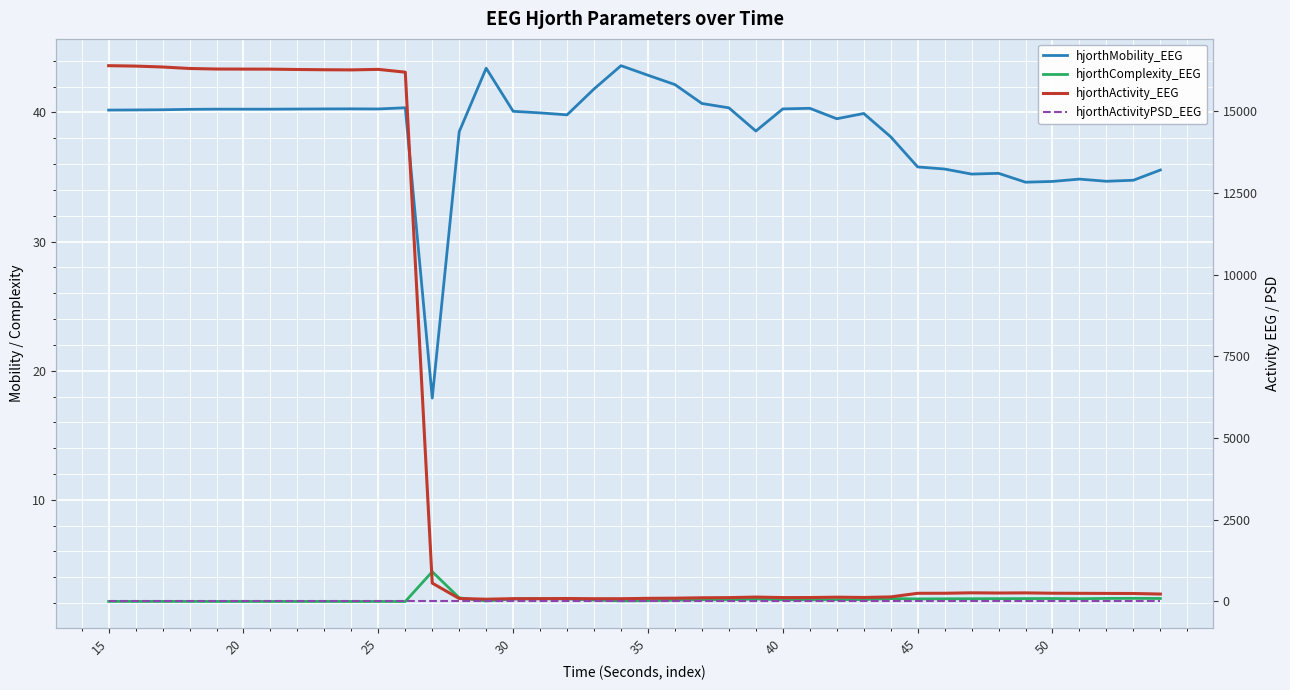

Reading right to left, extract all data points from this chart.

hjorthMobility_EEG: 35.5	34.7	34.7	34.8	34.7	34.6	35.3	35.2	35.6	35.8	38.1	39.9	39.5	40.3	40.3	38.6	40.4	40.7	42.2	42.9	43.6	41.8	39.8	40.0	40.1	43.4	38.5	17.9	40.4	40.3	40.3	40.3	40.3	40.2	40.2	40.3	40.2	40.2	40.2	40.2
hjorthComplexity_EEG: 2.4	2.4	2.4	2.3	2.4	2.4	2.3	2.3	2.3	2.3	2.4	2.3	2.3	2.3	2.3	2.3	2.3	2.3	2.2	2.2	2.2	2.2	2.3	2.3	2.3	2.2	2.4	4.4	2.1	2.1	2.1	2.1	2.1	2.1	2.1	2.1	2.1	2.1	2.1	2.1
hjorthActivity_EEG: 227.5	244.8	247.3	250.1	253.2	263.6	259.7	265.5	252.3	251.1	139.9	123.5	132.2	121.4	119.9	135.7	118.5	114.1	101.8	96.8	85.3	84.9	91.7	87.2	86.7	69.5	91.4	563.3	16202.5	16288.1	16272.4	16276.7	16284.6	16295.0	16296.8	16298.7	16315.5	16361.1	16388.8	16401.3
hjorthActivityPSD_EEG: 0.0	0.0	0.0	0.0	0.0	0.0	0.0	0.0	0.0	0.0	0.0	0.0	0.0	0.0	0.0	0.0	0.0	0.0	0.0	0.0	0.0	0.0	0.0	0.0	0.0	0.0	0.0	0.0	0.0	0.0	0.0	0.0	0.0	0.0	0.0	0.0	0.0	0.0	0.0	0.0